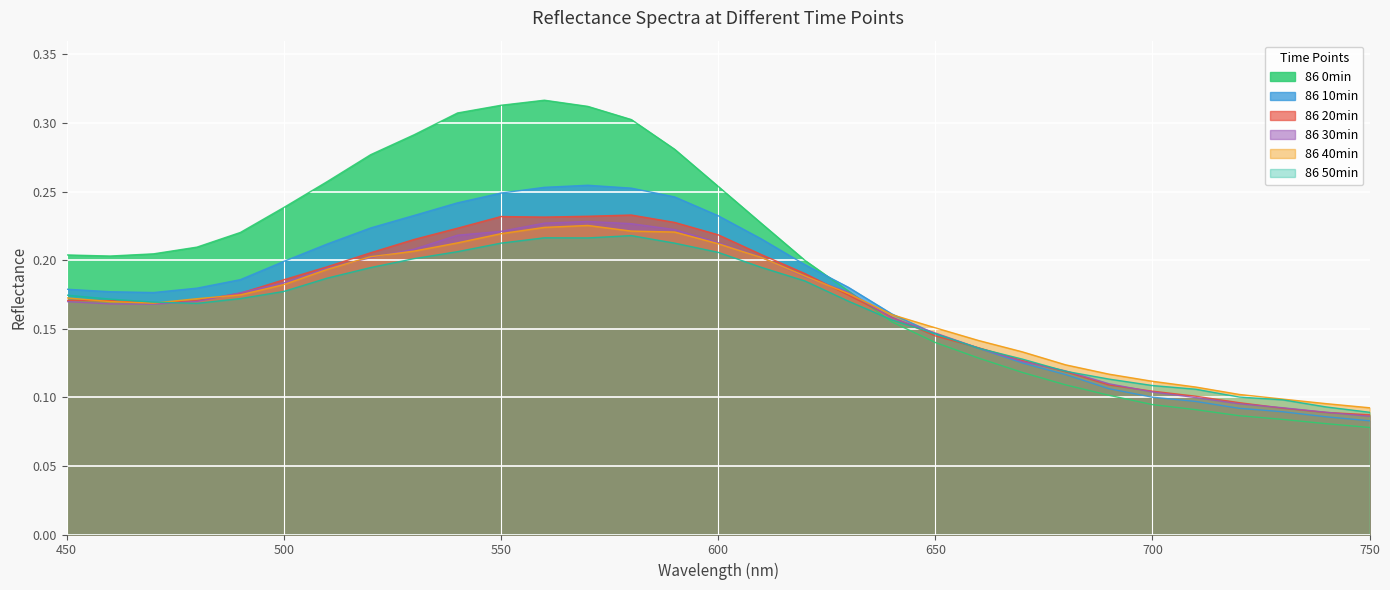

What value does the 86 40min series have at 720?

0.1